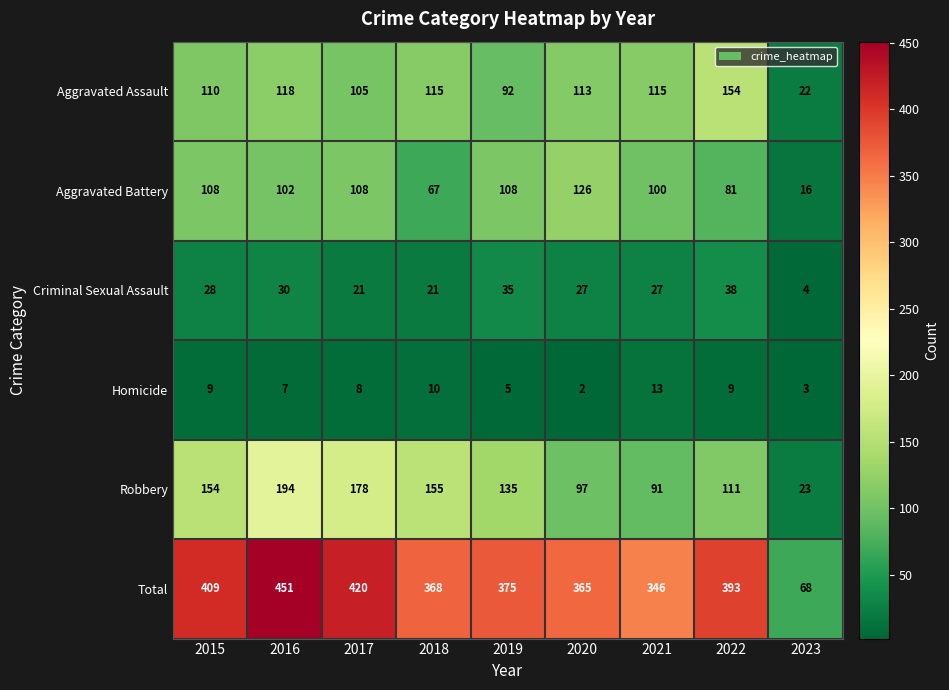

Which series has the largest range (max minus min)?

Total